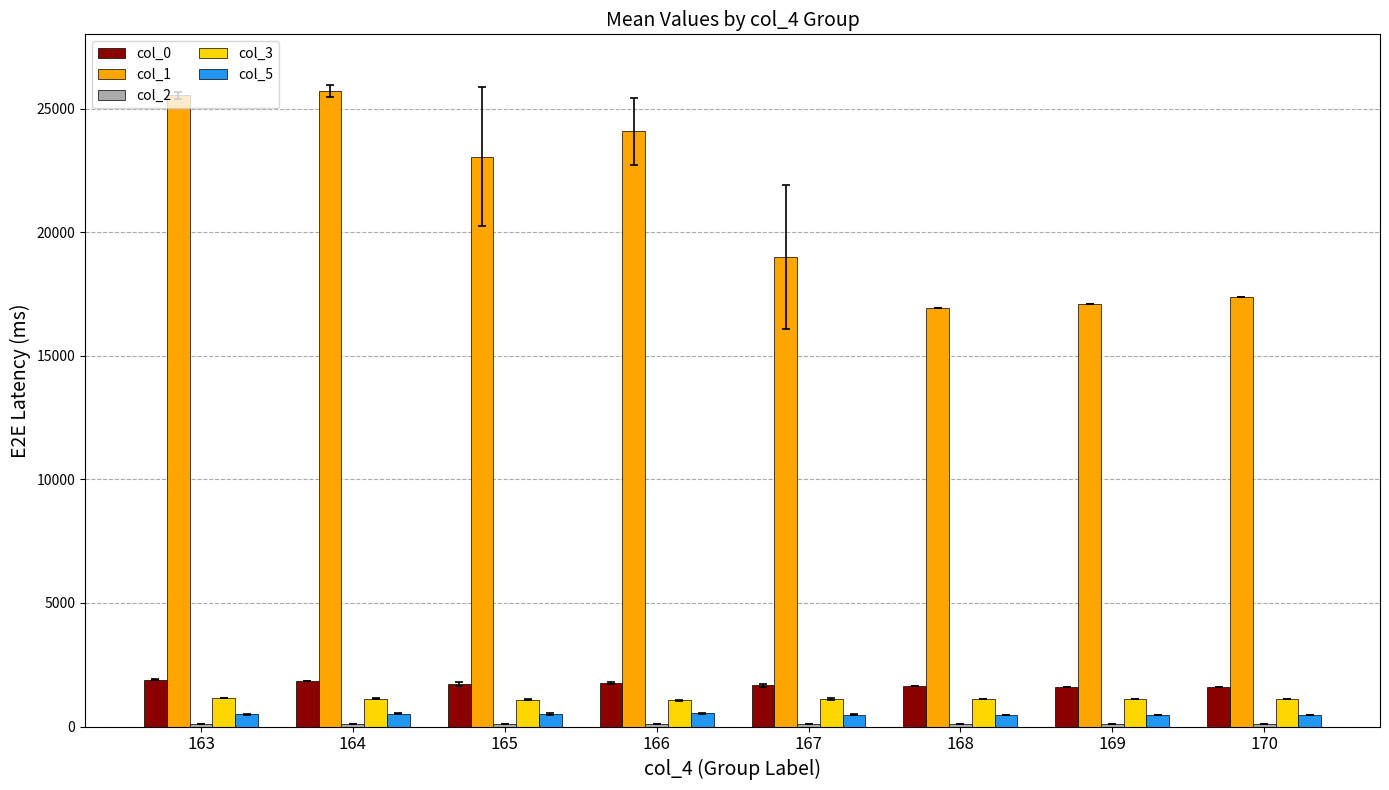

Count the number of categories in the chart.

8